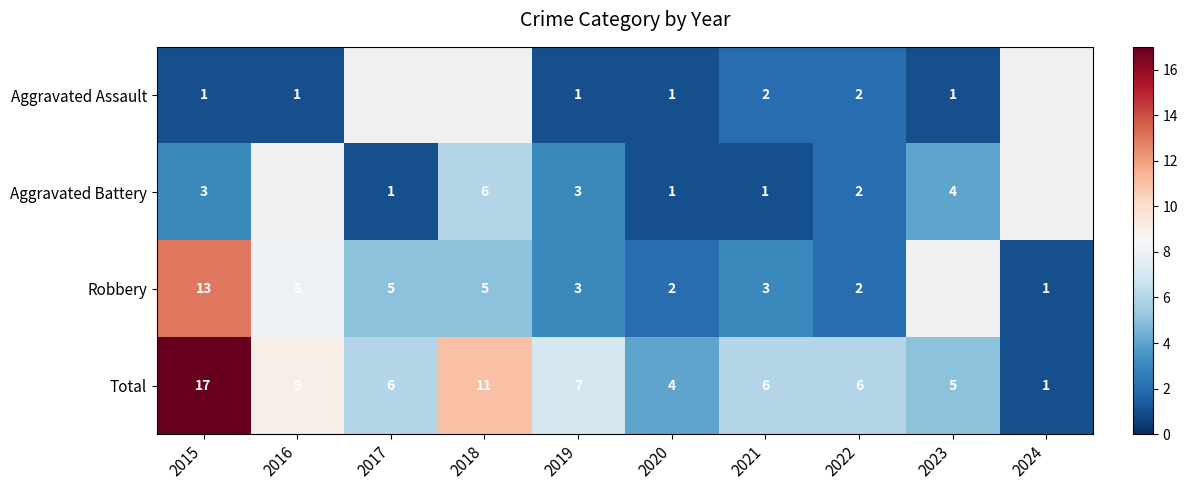

What is the greatest value displayed?

17.0